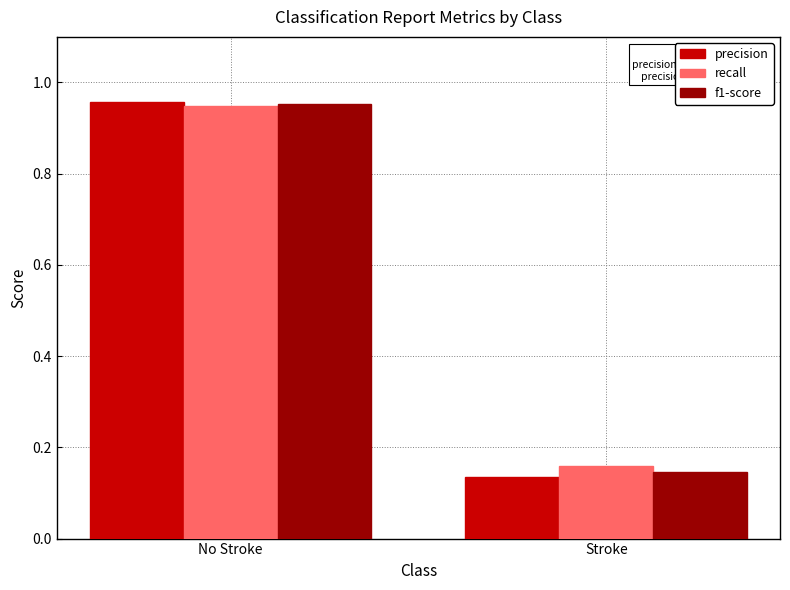

Is the value of recall at No Stroke greater than the value of precision at Stroke?

Yes